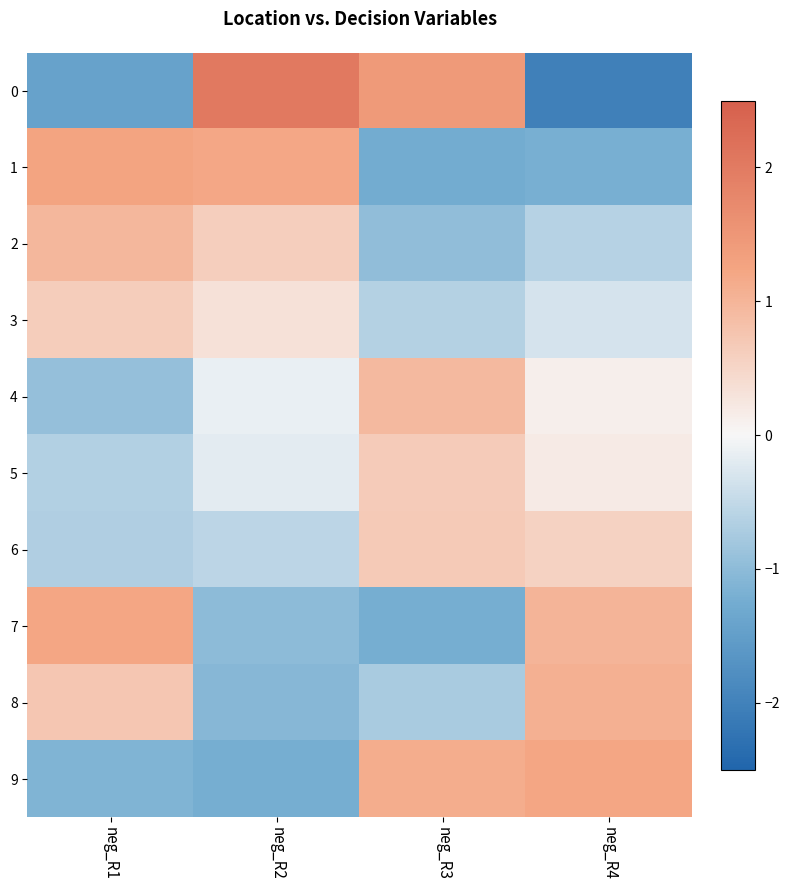

What is the smallest value displayed?

-2.0